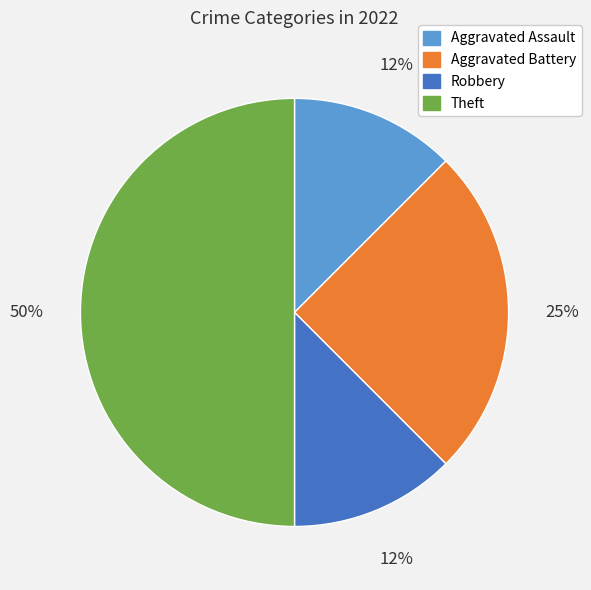

Do Aggravated Battery and Theft together represent more than half of the pie?

Yes